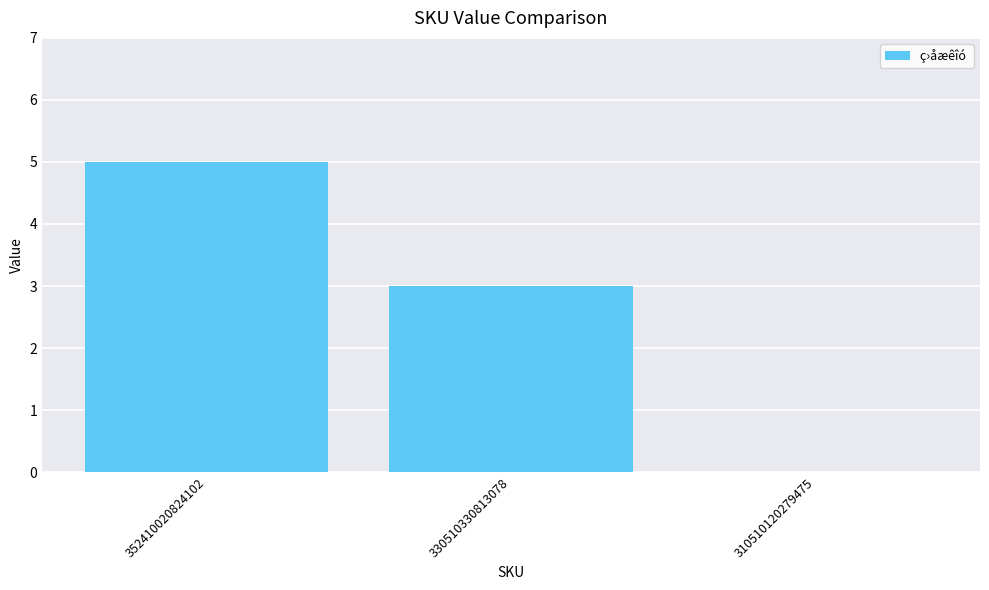

Where does the data first go above 3?

352410020824102